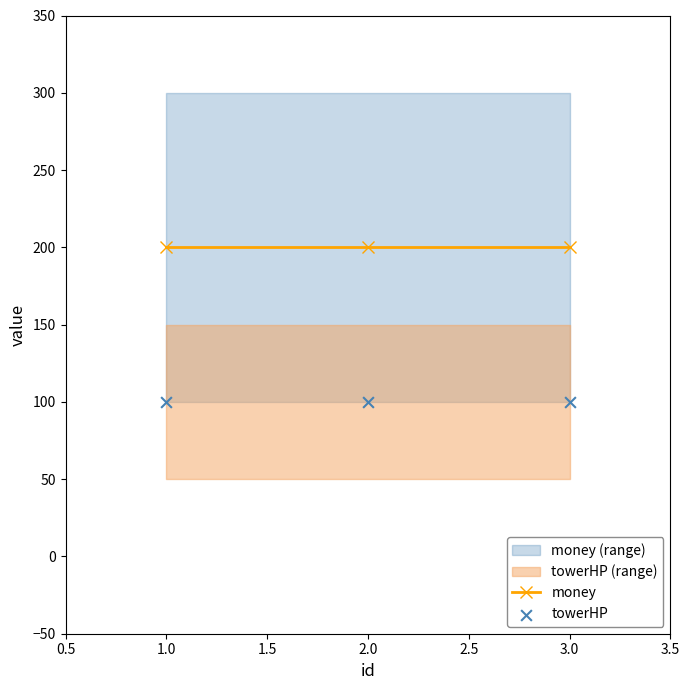

Which series reaches the maximum Y coordinate?

money